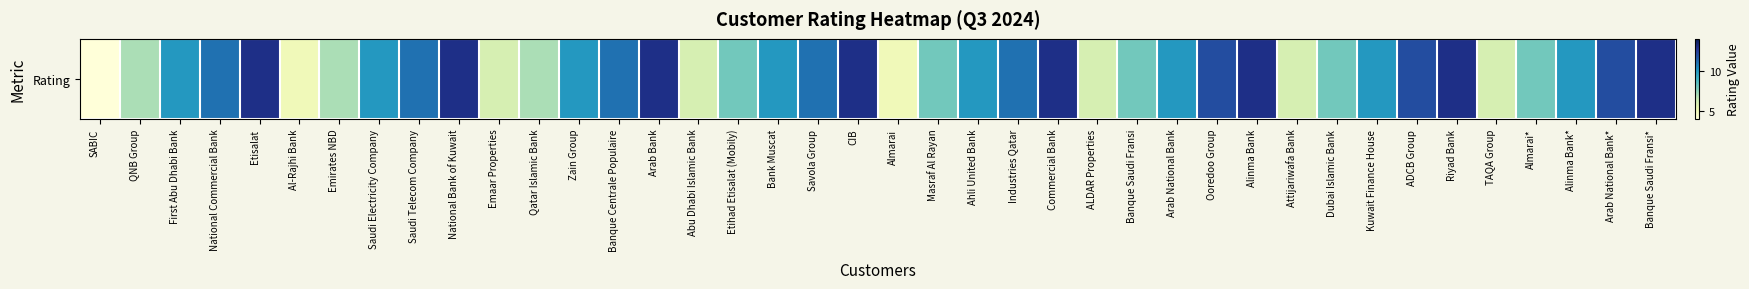

How many values are below 10?

16